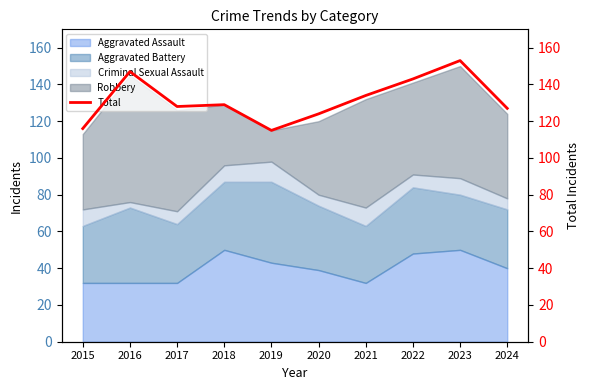

What is the value of the 8th point from the left?

143